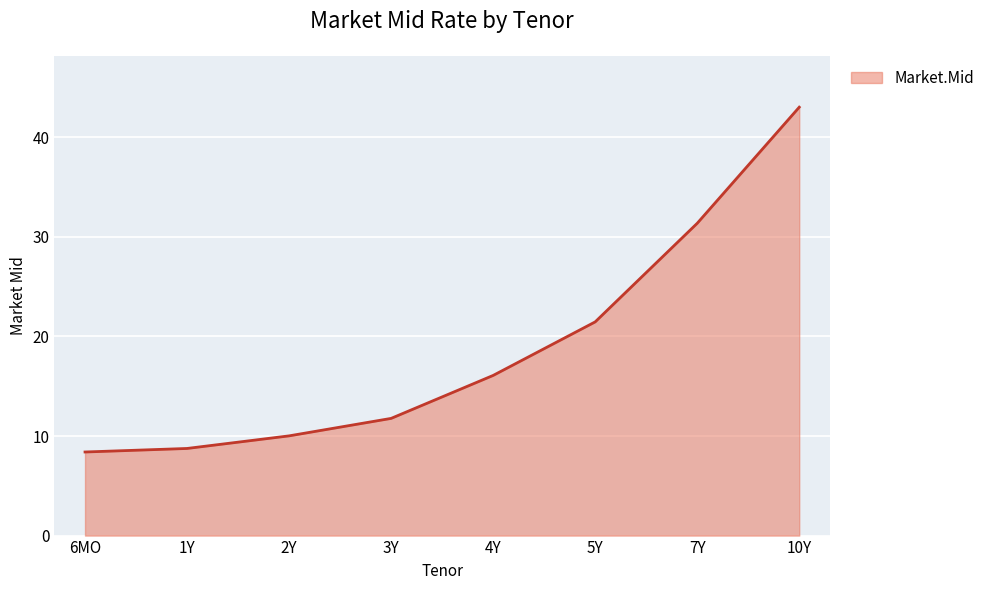

At which label is the value closest to 25?

5Y